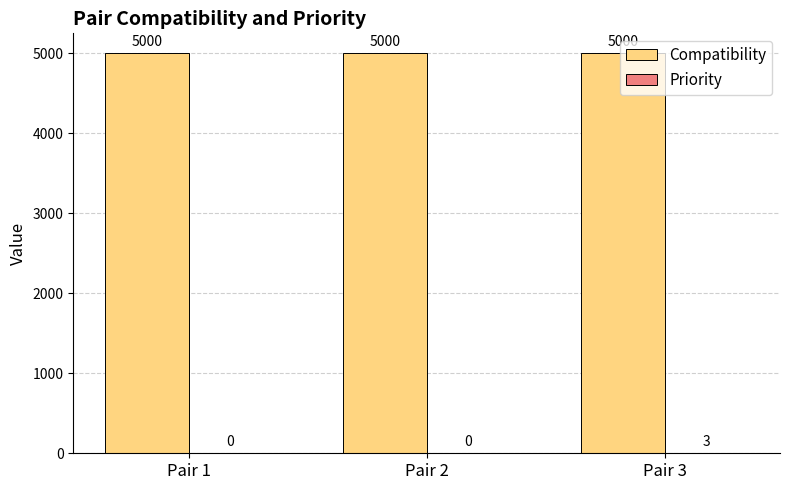

What is the sum of all Compatibility values?

15000